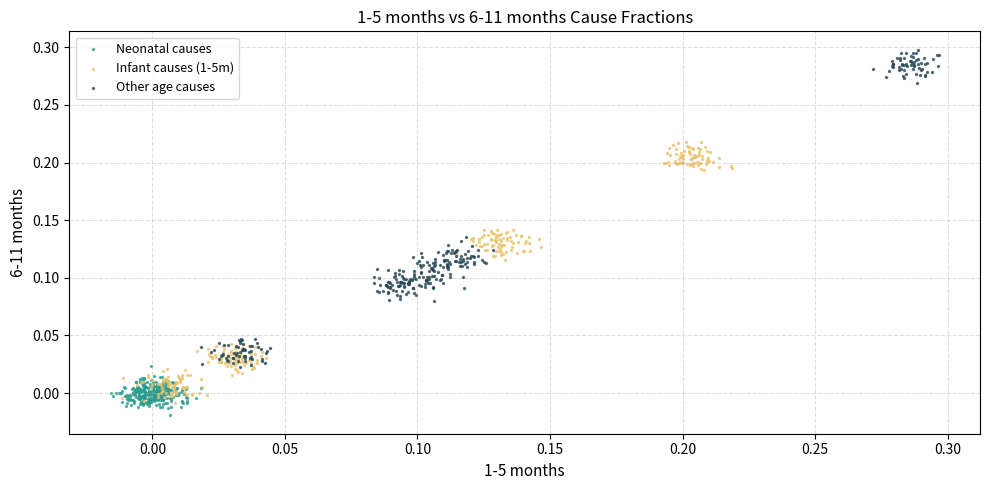

Which series reaches the minimum Y coordinate?

Neonatal causes